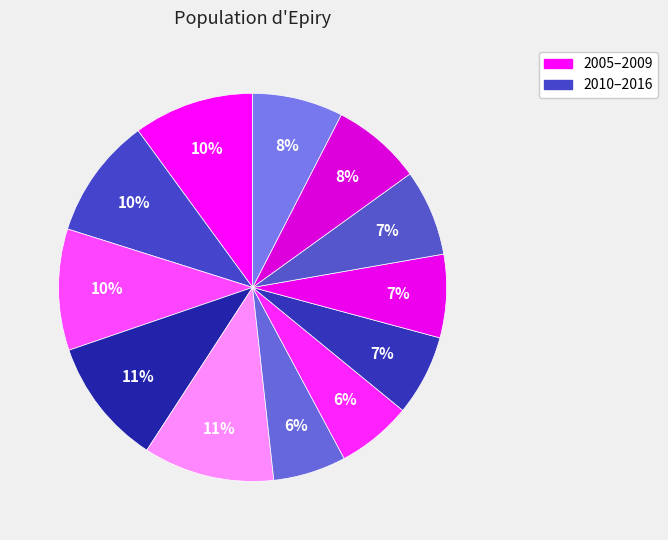

How many slices are in this pie chart?

12